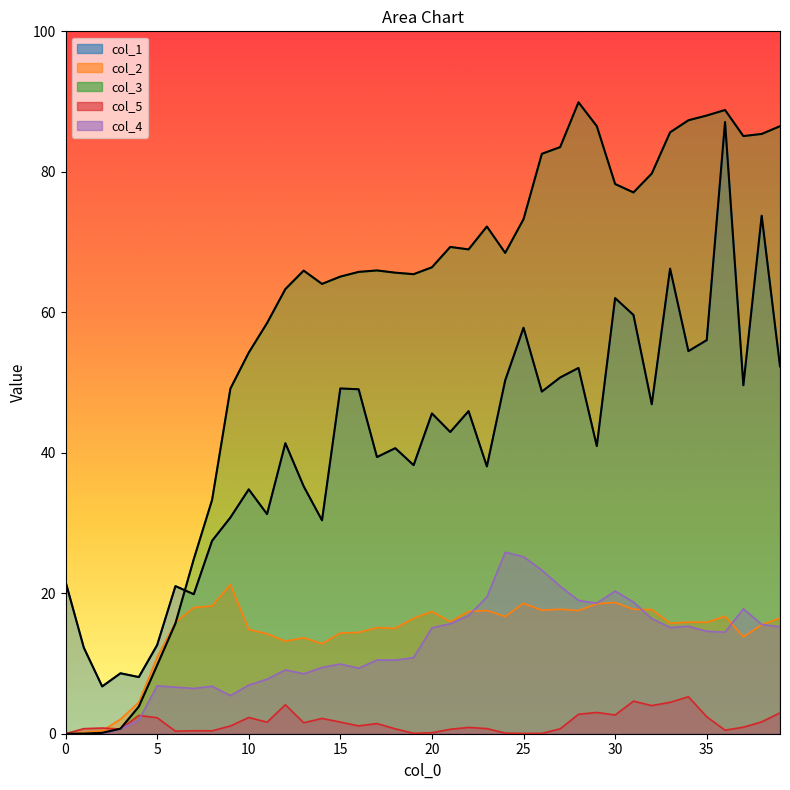

Reading left to right, extract all data points from this chart.

col_1: 0=21.6	1=12.2	2=6.7	3=8.6	4=8.1	5=12.6	6=21.0	7=19.9	8=27.5	9=30.8	10=34.8	11=31.3	12=41.4	13=35.2	14=30.4	15=49.2	16=49.0	17=39.4	18=40.7	19=38.2	20=45.6	21=43.0	22=45.9	23=38.1	24=50.3	25=57.8	26=48.7	27=50.7	28=52.1	29=41.0	30=62.0	31=59.6	32=46.9	33=66.2	34=54.5	35=56.0	36=87.1	37=49.6	38=73.7	39=52.3
col_2: 0=0.0	1=0.2	2=0.4	3=2.1	4=4.5	5=10.9	6=15.9	7=18.0	8=18.2	9=21.2	10=14.9	11=14.2	12=13.2	13=13.7	14=12.8	15=14.3	16=14.4	17=15.1	18=15.0	19=16.4	20=17.4	21=15.9	22=17.4	23=17.5	24=16.7	25=18.6	26=17.6	27=17.7	28=17.5	29=18.5	30=18.7	31=17.7	32=17.7	33=15.7	34=15.9	35=15.9	36=16.7	37=13.8	38=15.5	39=16.5
col_3: 0=0.0	1=0.0	2=0.1	3=0.7	4=3.9	5=9.7	6=15.7	7=24.9	8=33.3	9=49.1	10=54.3	11=58.5	12=63.3	13=65.9	14=64.0	15=65.1	16=65.8	17=66.0	18=65.6	19=65.4	20=66.4	21=69.3	22=69.0	23=72.2	24=68.5	25=73.3	26=82.6	27=83.5	28=89.9	29=86.5	30=78.3	31=77.1	32=79.8	33=85.6	34=87.3	35=88.0	36=88.8	37=85.1	38=85.4	39=86.5
col_5: 0=0.0	1=0.7	2=0.8	3=0.7	4=2.6	5=2.3	6=0.4	7=0.4	8=0.4	9=1.1	10=2.3	11=1.6	12=4.1	13=1.6	14=2.2	15=1.7	16=1.1	17=1.5	18=0.7	19=0.1	20=0.1	21=0.6	22=0.9	23=0.7	24=0.1	25=0.0	26=0.0	27=0.7	28=2.8	29=3.0	30=2.7	31=4.6	32=4.0	33=4.5	34=5.3	35=2.4	36=0.5	37=0.9	38=1.7	39=3.0
col_4: 0=0.0	1=0.0	2=0.0	3=0.7	4=1.9	5=6.8	6=6.6	7=6.4	8=6.8	9=5.4	10=6.9	11=7.8	12=9.1	13=8.5	14=9.4	15=9.9	16=9.3	17=10.5	18=10.5	19=10.8	20=15.1	21=15.7	22=16.8	23=19.5	24=25.8	25=25.2	26=23.3	27=21.0	28=19.0	29=18.6	30=20.3	31=18.7	32=16.4	33=15.1	34=15.3	35=14.6	36=14.5	37=17.8	38=15.6	39=15.2